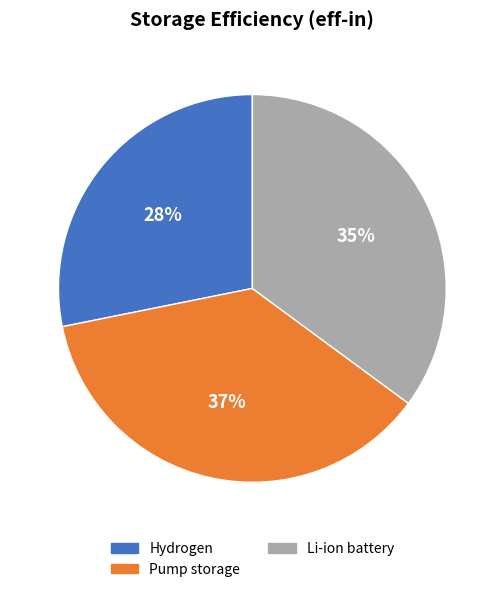

Does any single category account for the majority?

No